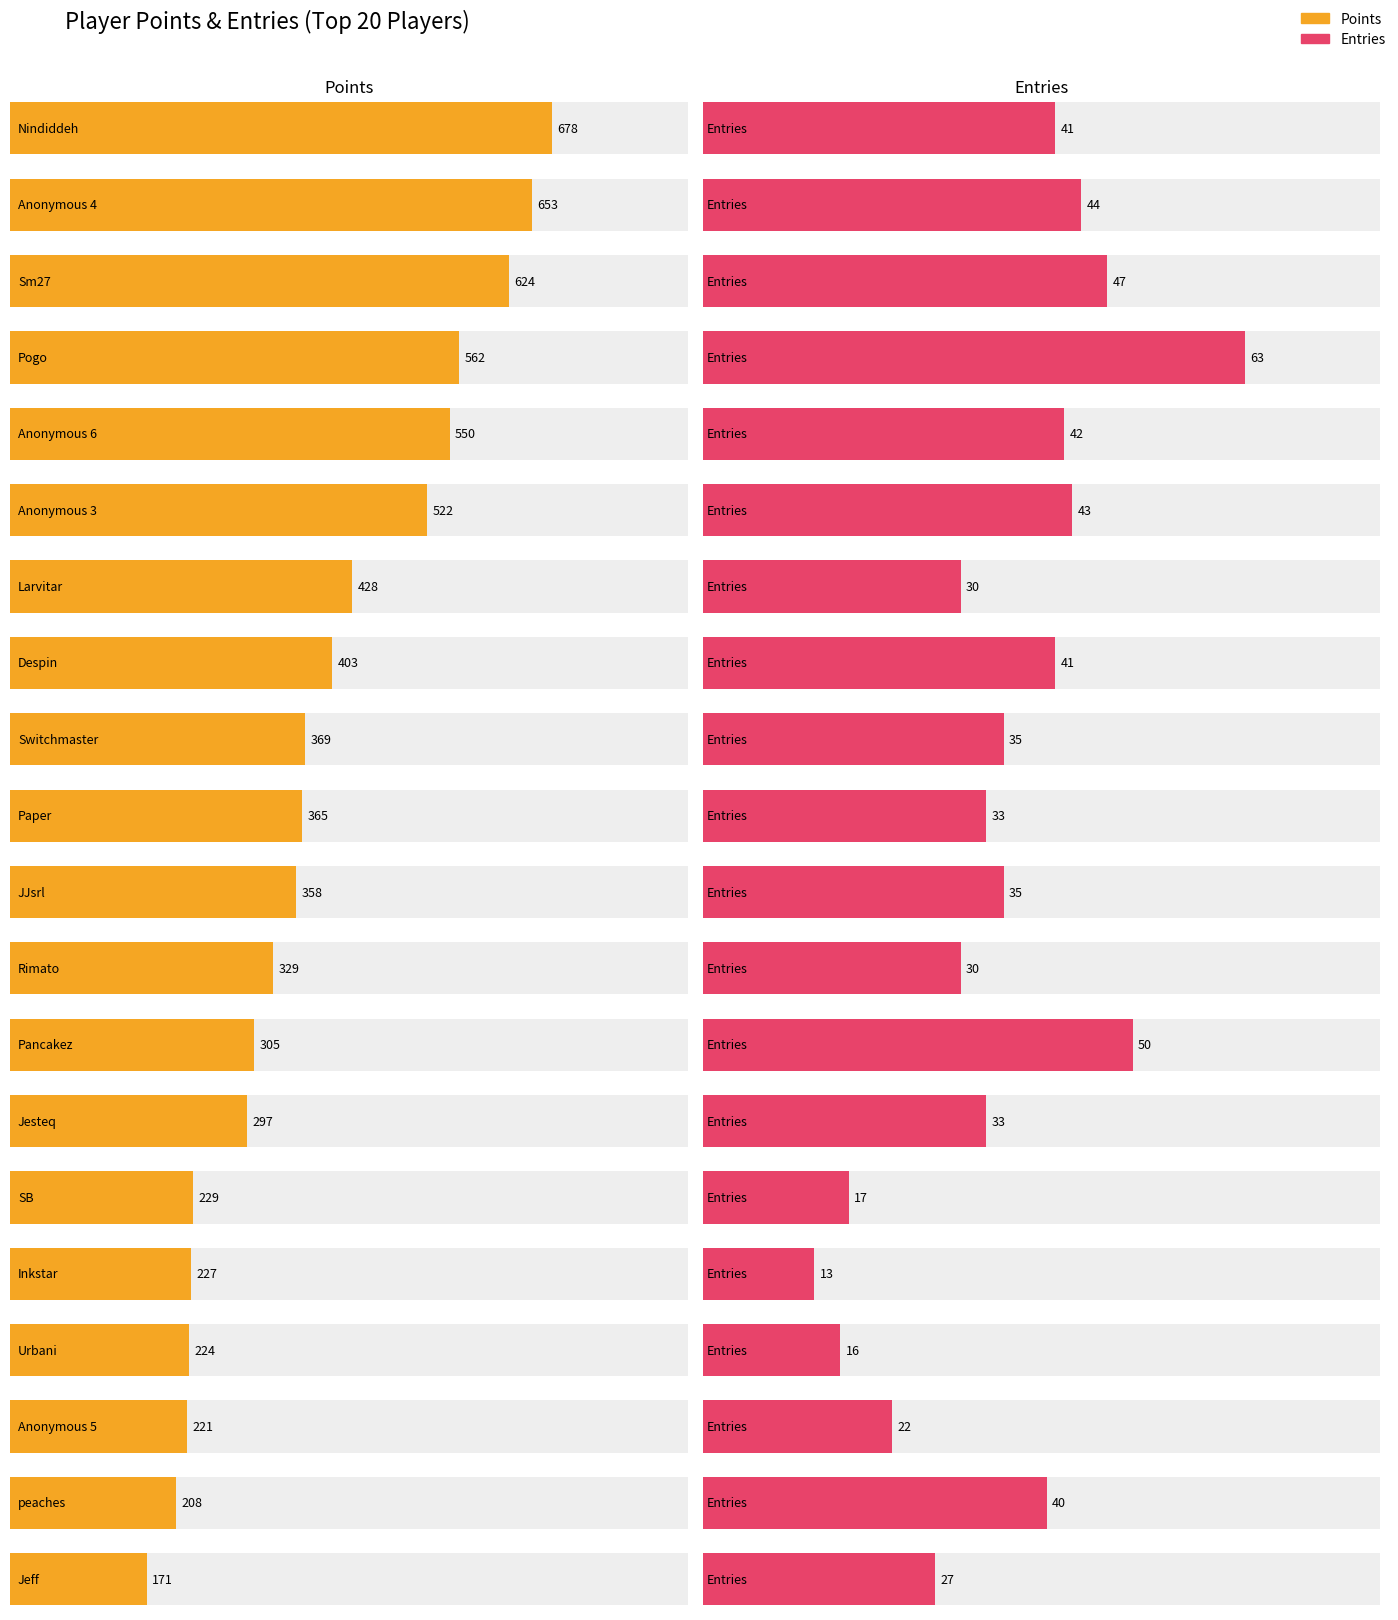

How many values in the Entries series exceed 35?

9